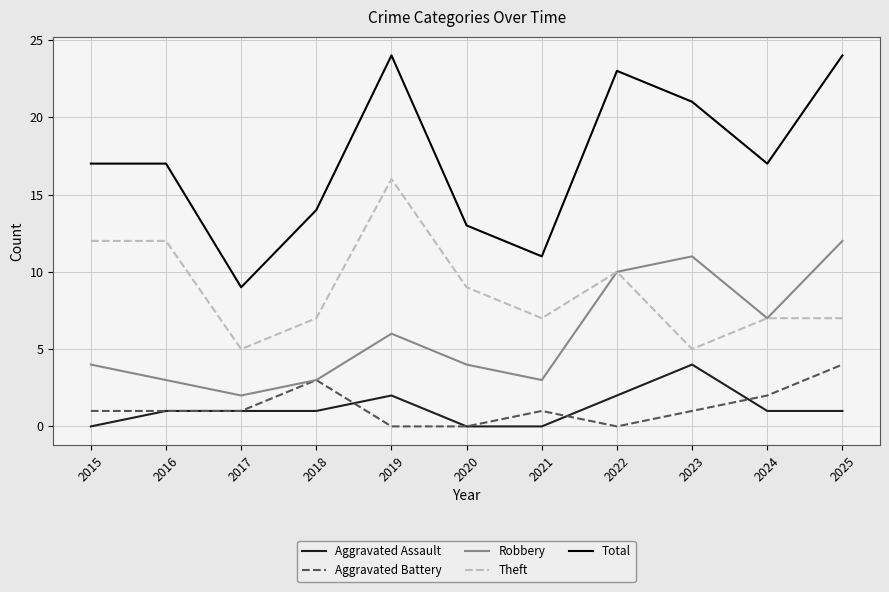

True or false: Total and Aggravated Assault intersect in this chart.

False